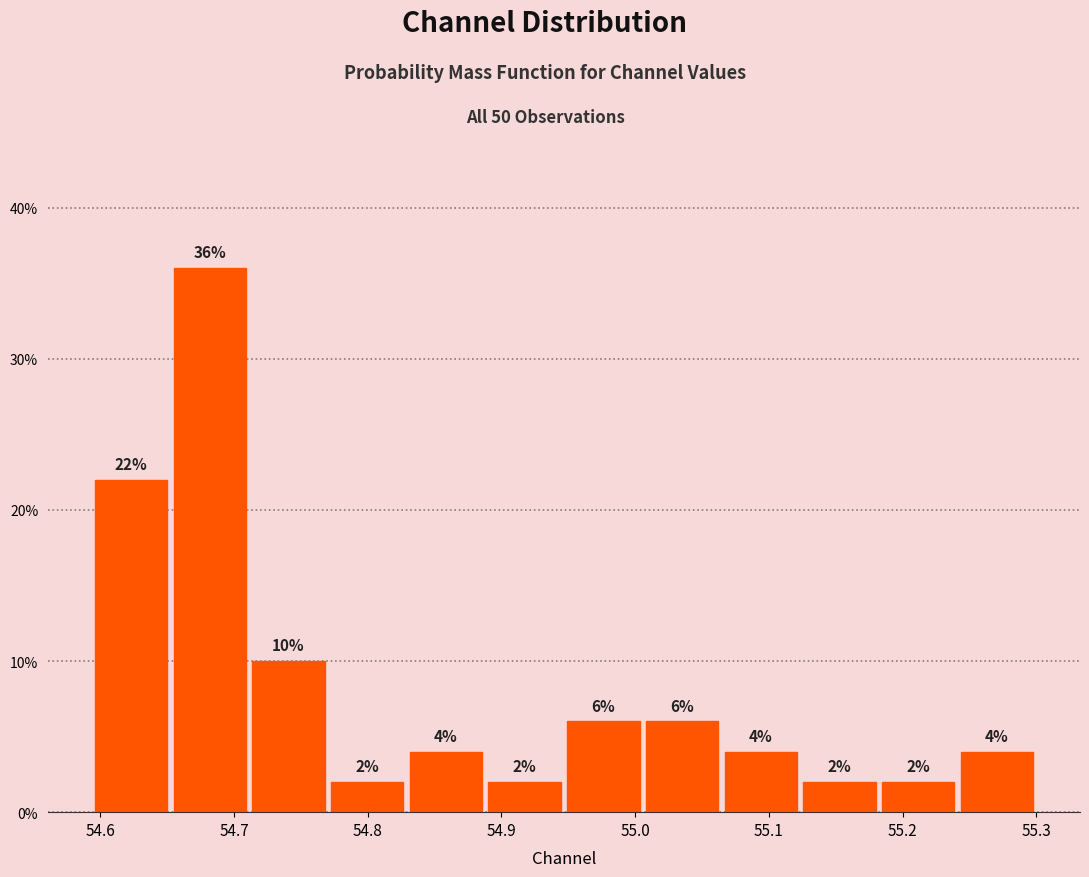

How tall is the bar that spans 55.18 to 55.24 on the x-axis? The bar edges are not printed on the chart, so give them approximately, as read against the axis.

2